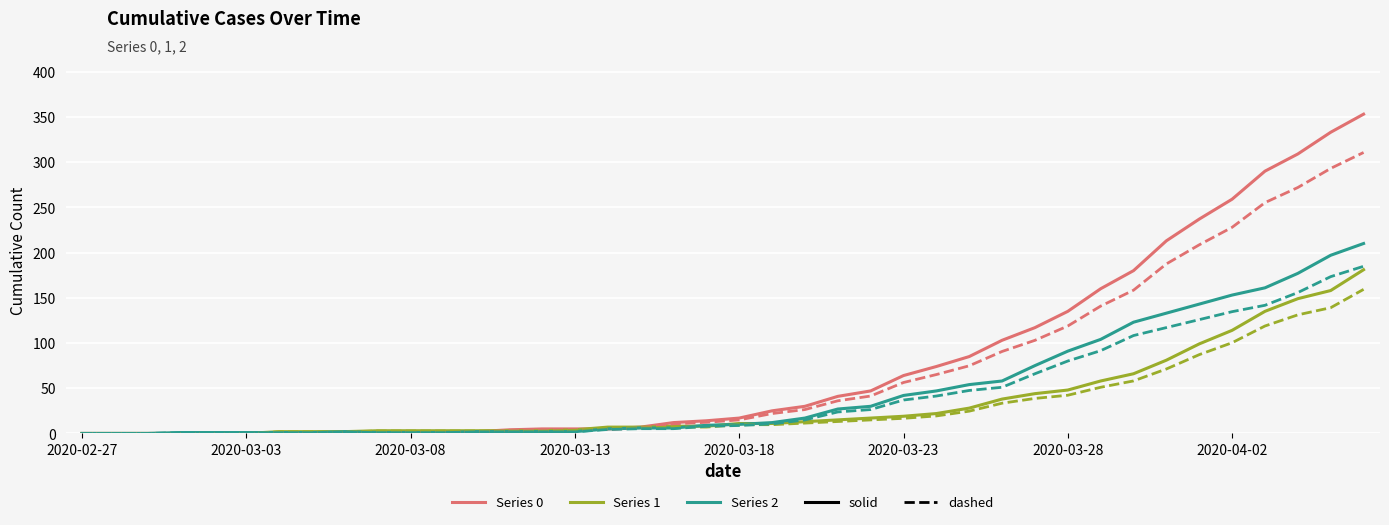

What is the maximum value shown in the chart?

353.0